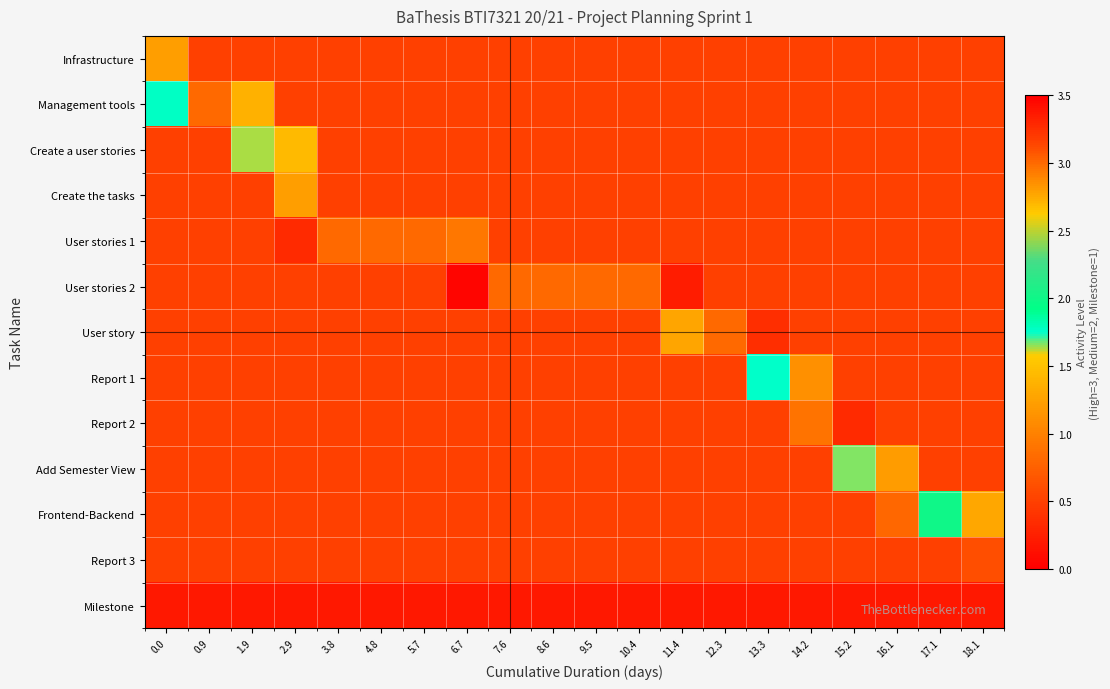

What is the maximum value shown in the chart?

3.0